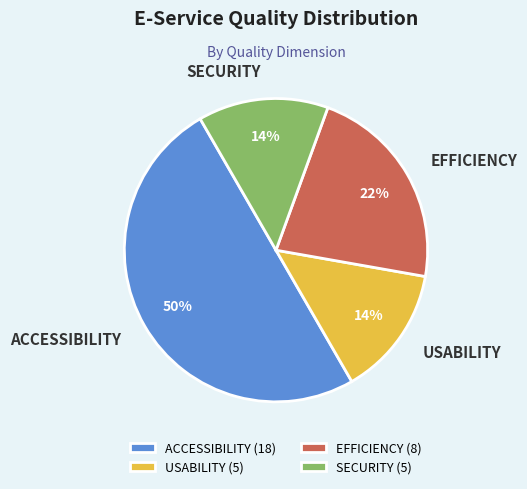

Is the sum of EFFICIENCY and SECURITY greater than half?

No